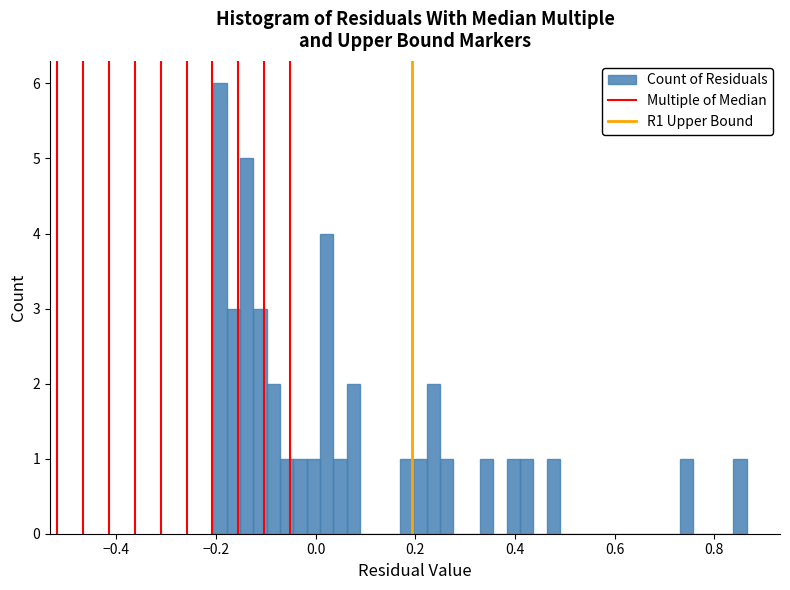

Read against the x-axis, roughly where is the centre of the tallest bar?

-0.20